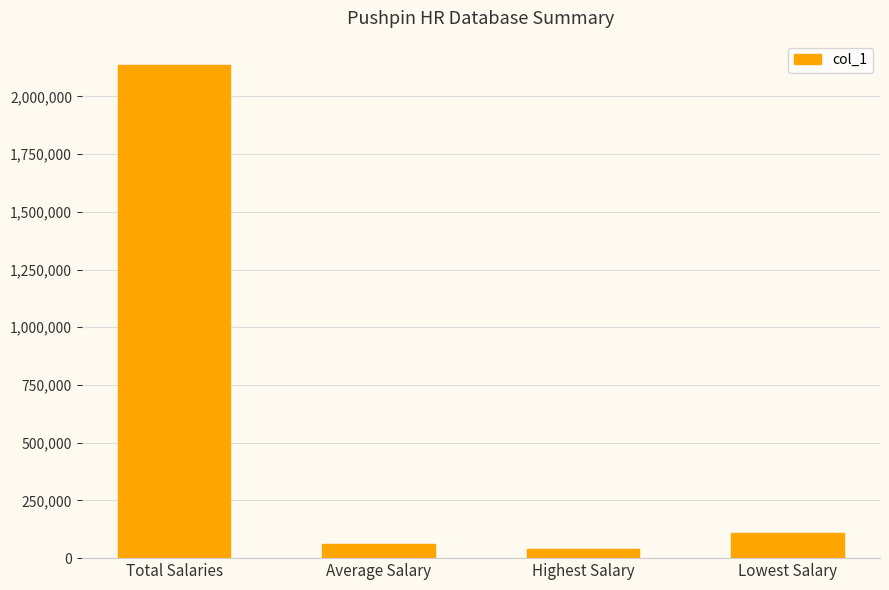

How many series are shown in this chart?

1